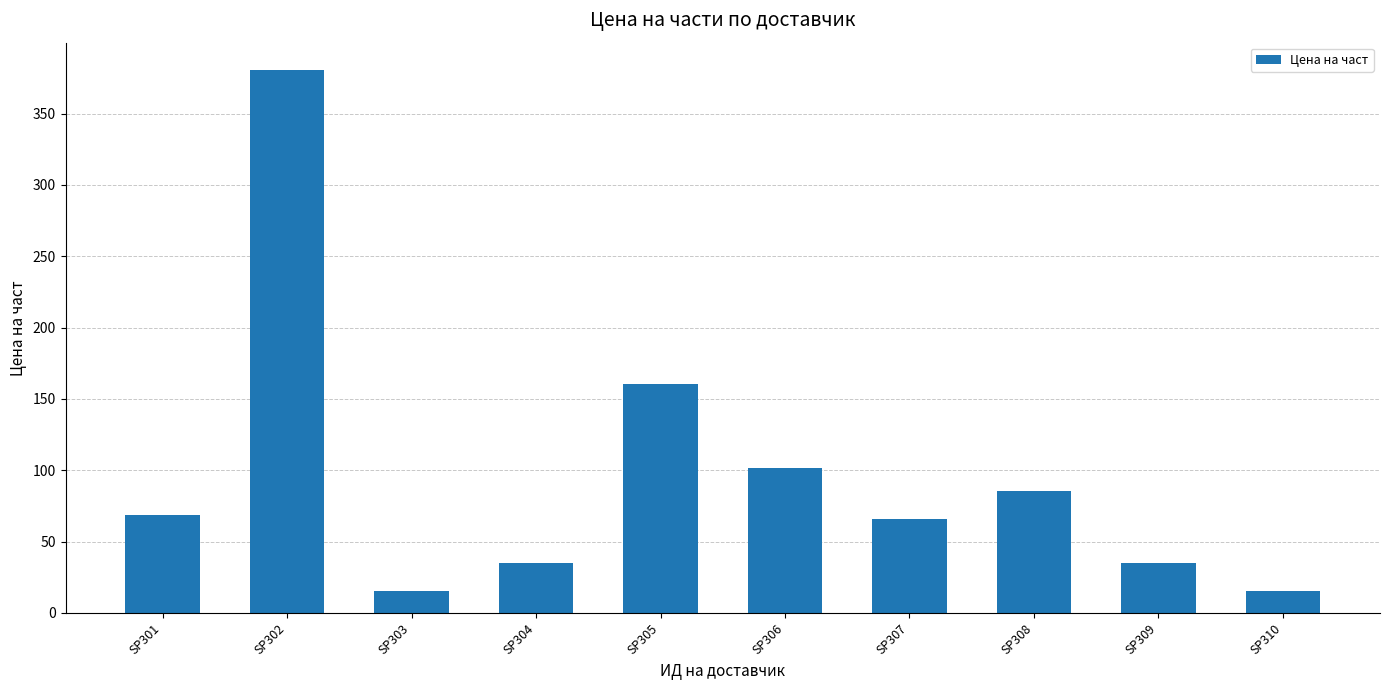

Are the bars horizontal?

No